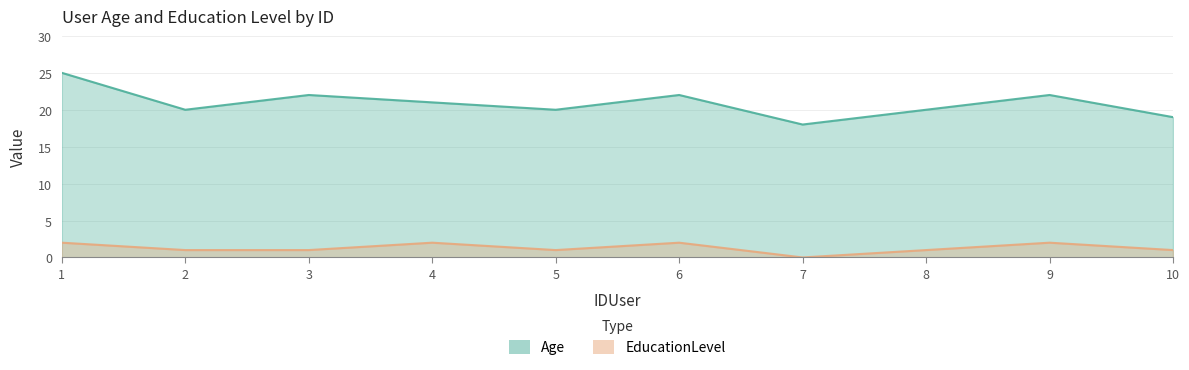

What is the difference between the highest and lowest values at 2?

19